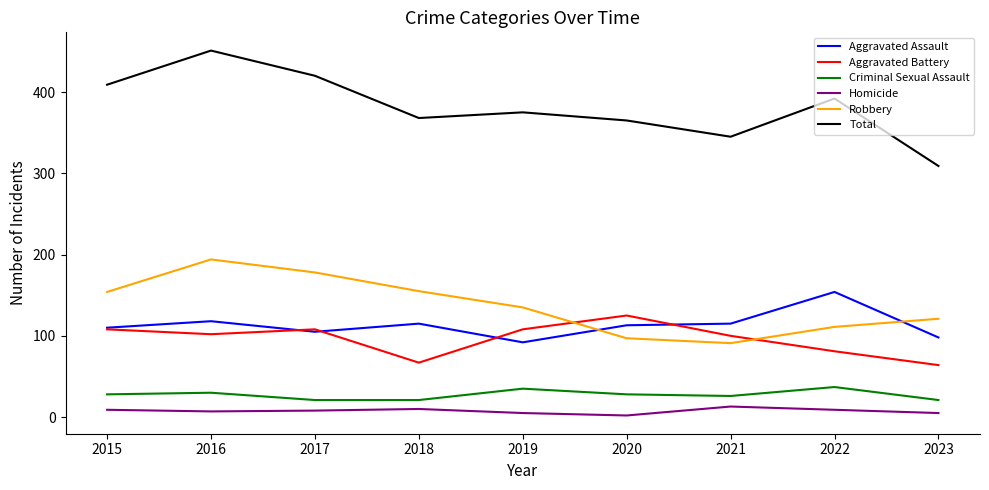

What is the maximum value for Aggravated Battery?

125